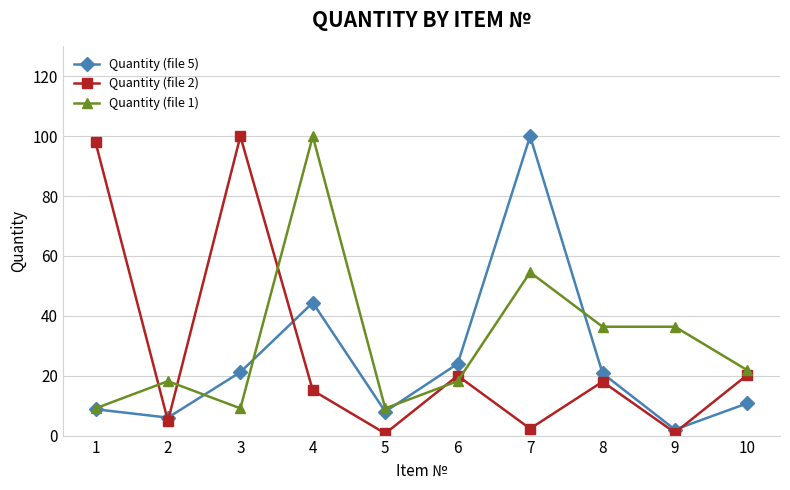

What is the approximate value of Quantity (file 2) at 8?

18.0